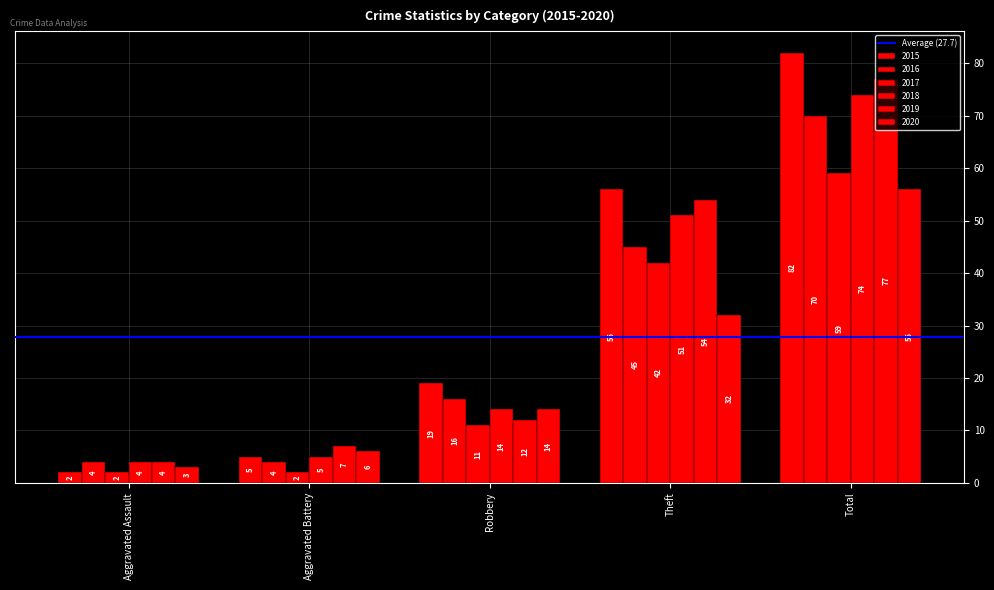

How many groups of bars are there?

5